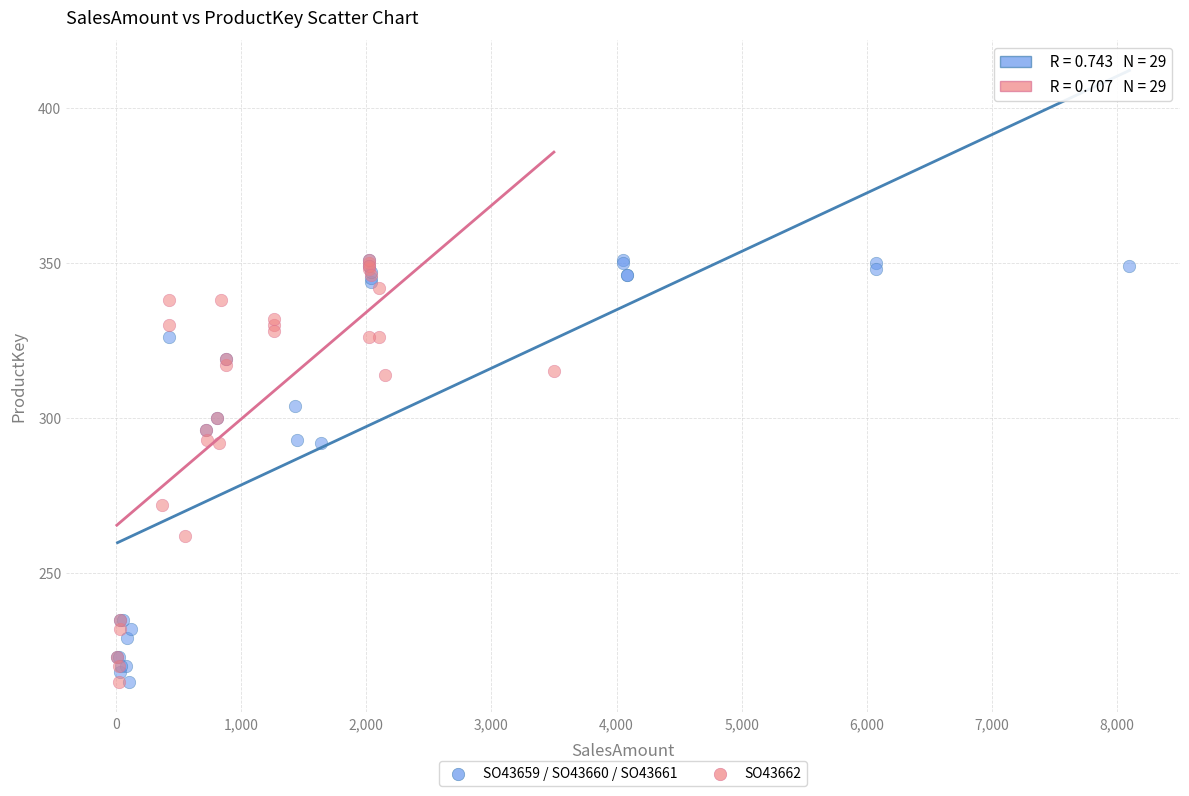

What are all the series names shown in the legend?

SO43659 / SO43660 / SO43661, SO43662